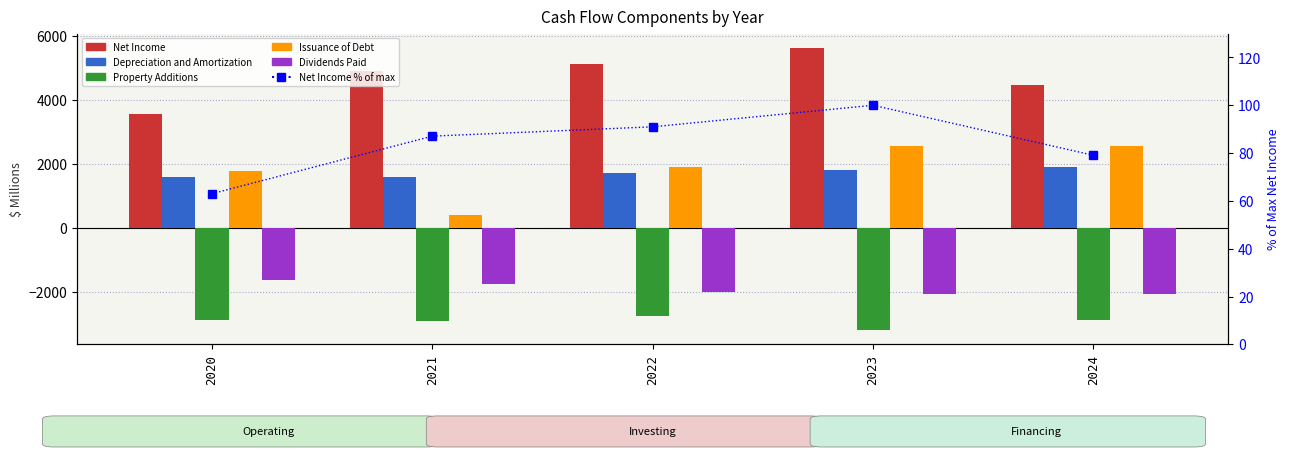

Between 2021 and 2023, which series saw the biggest shift?

Issuance of Debt